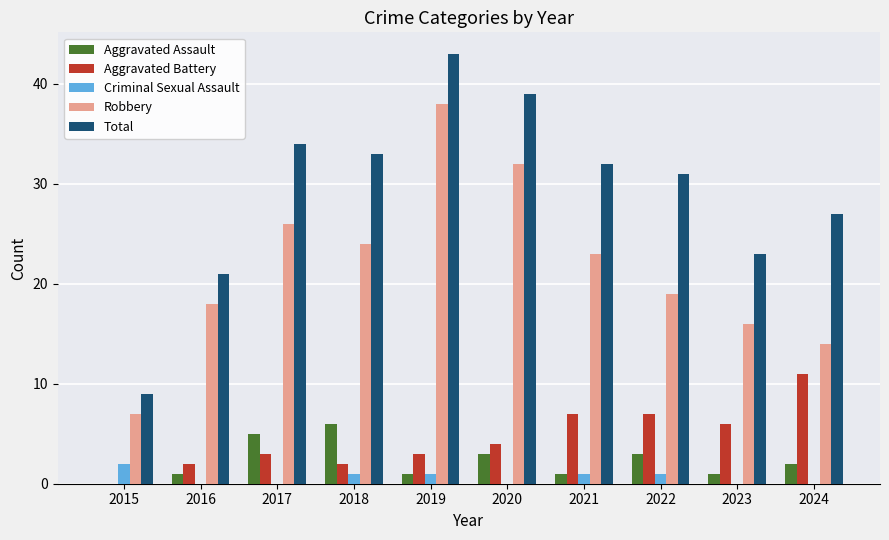

Are the bars horizontal?

No